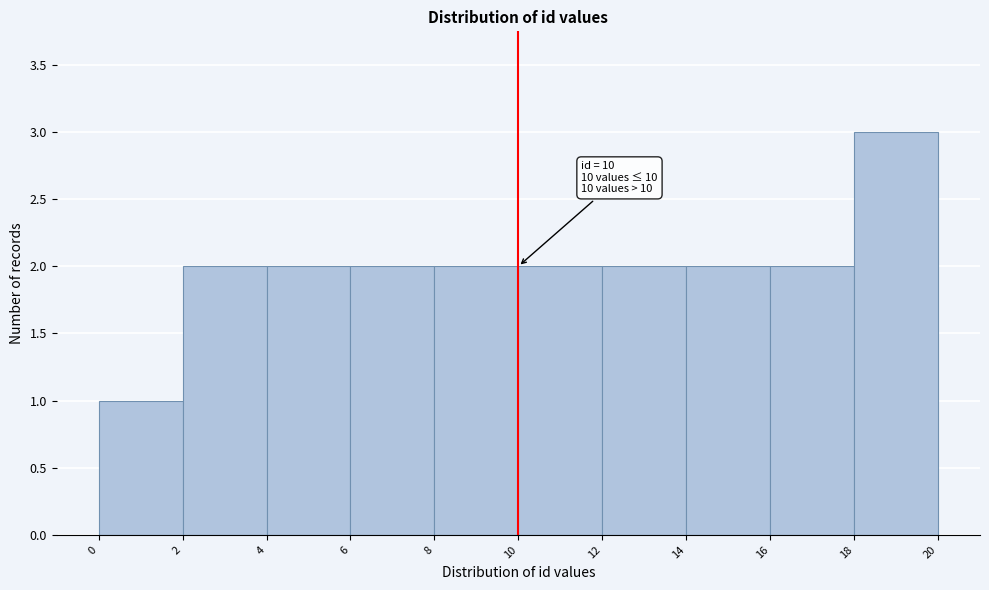

Over which range of the x-axis is the bar tallest?

18 to 20